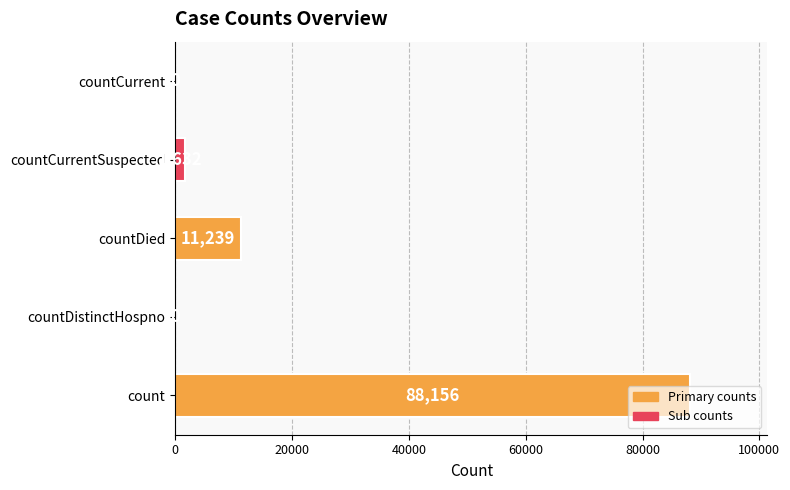

True or false: the data shows 1632 at countCurrentSuspected.

True